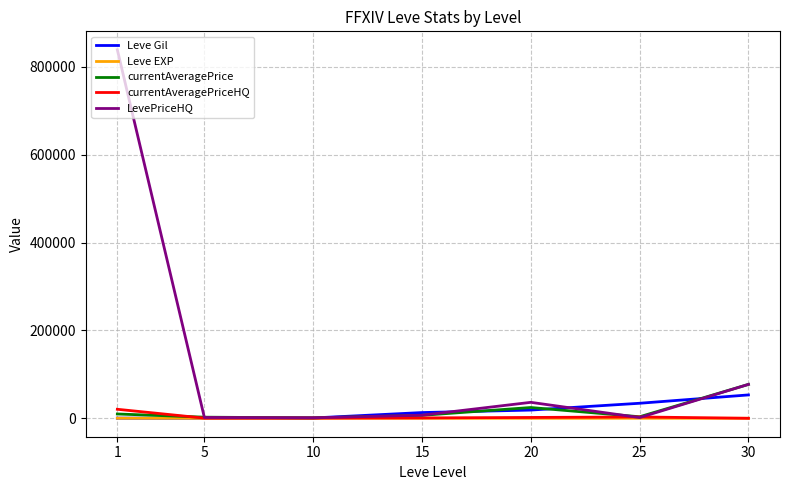

Which series has the largest range (max minus min)?

LevePriceHQ